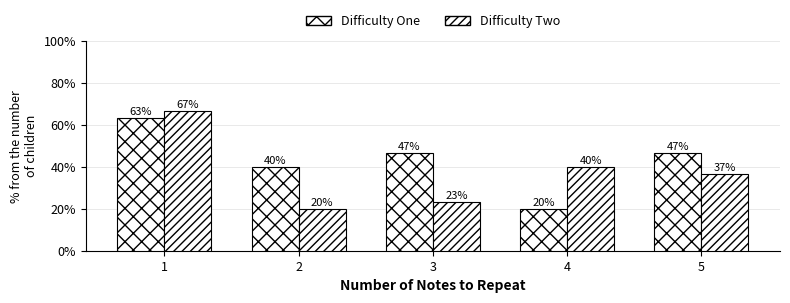

How many groups of bars are there?

5